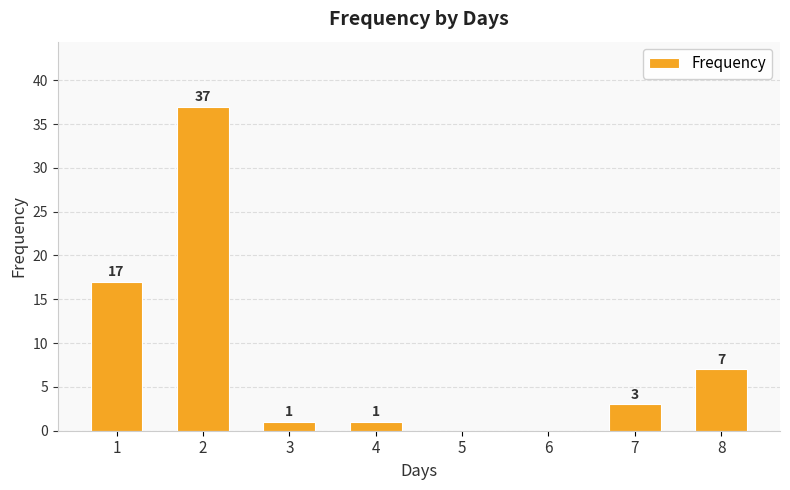

Where does the data first go above 3?

1